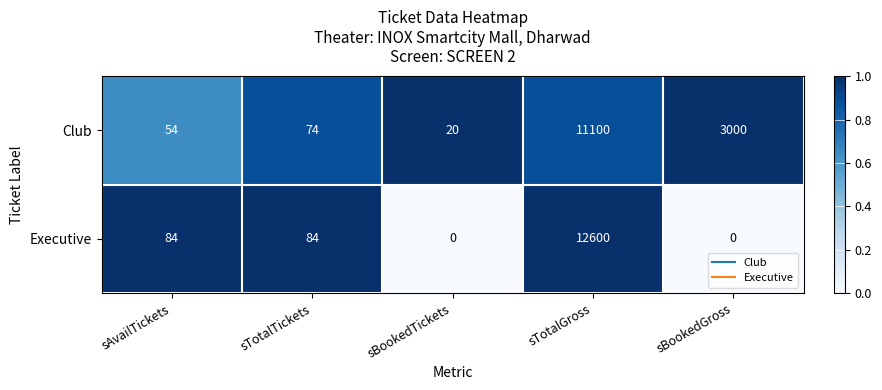

What is the difference between the Club values at sBookedTickets and sTotalGross?

11080